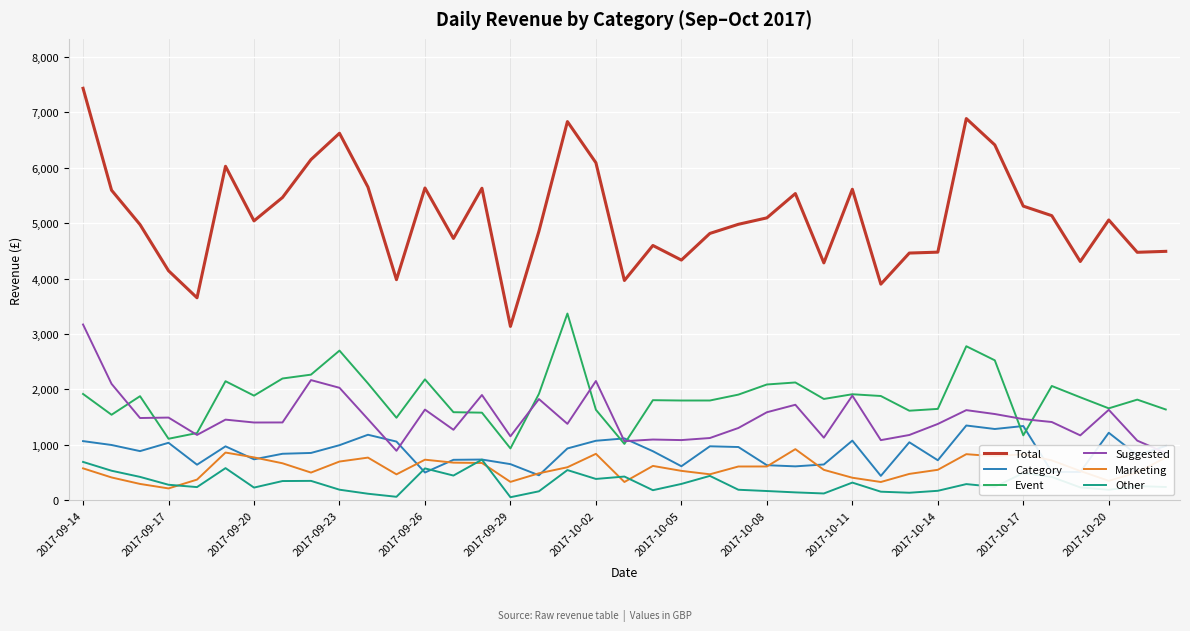

Which label corresponds to the largest value in the chart?

2017-09-14